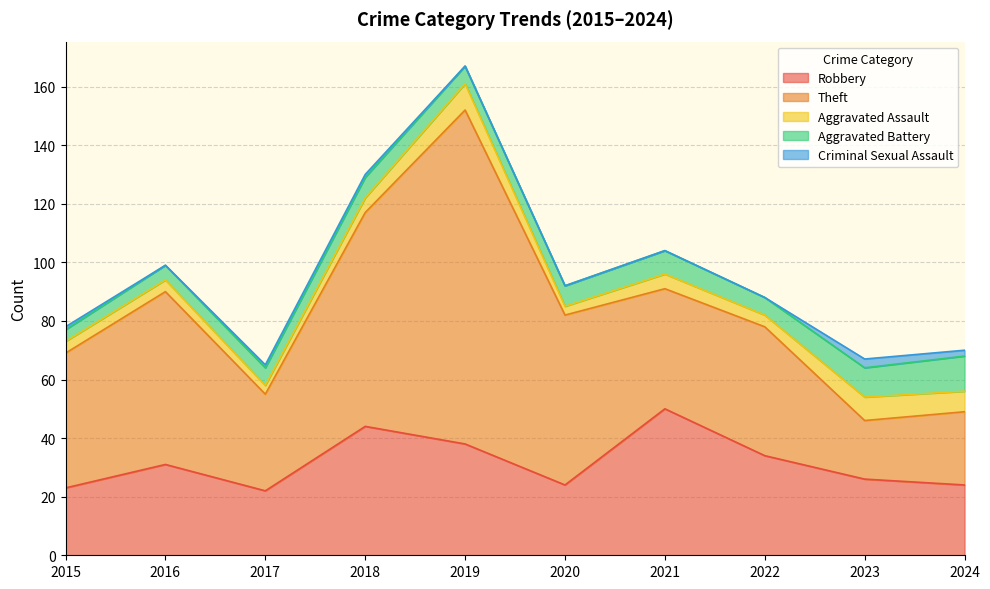

What is the sum of all Robbery values?

316